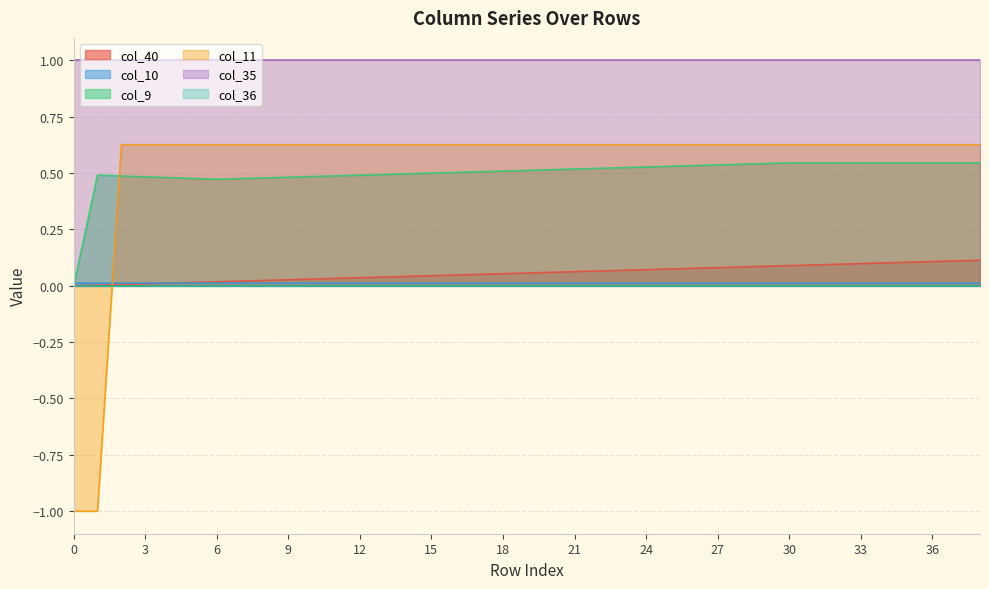

What is the minimum value shown in the chart?

-1.0